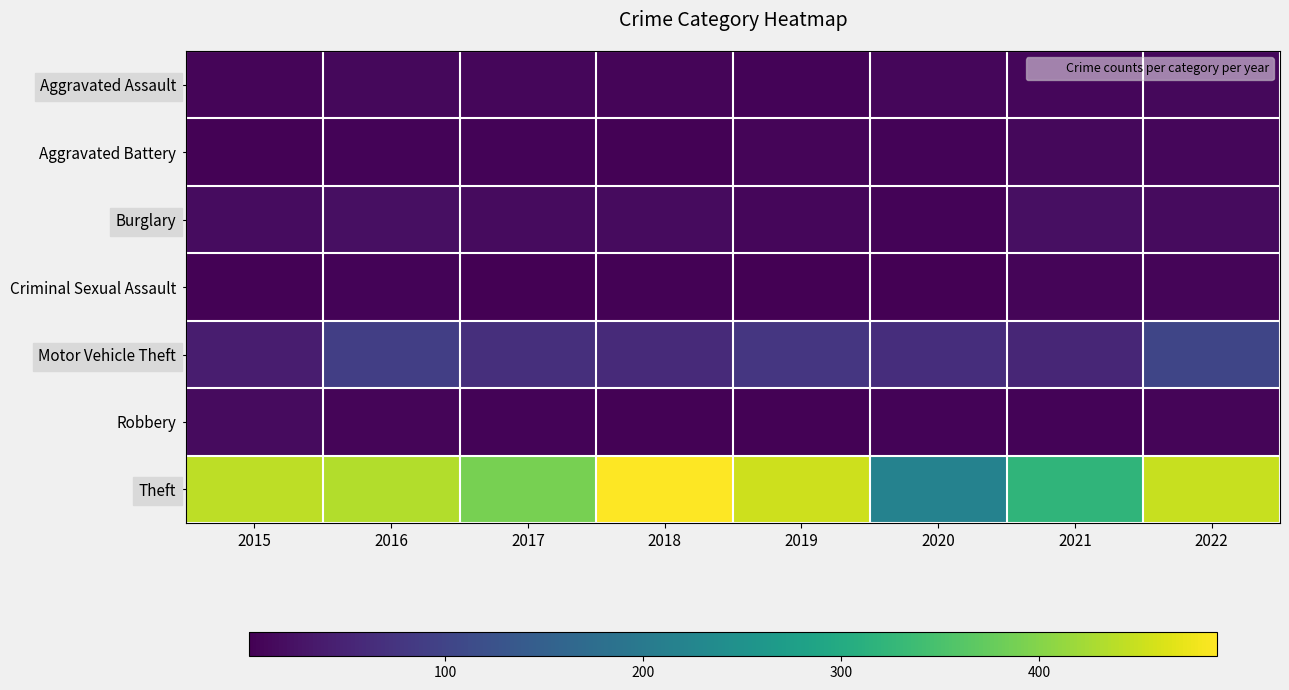

List the series in order of their peak value, highest first.

Theft, Motor Vehicle Theft, Burglary, Robbery, Aggravated Assault, Aggravated Battery, Criminal Sexual Assault